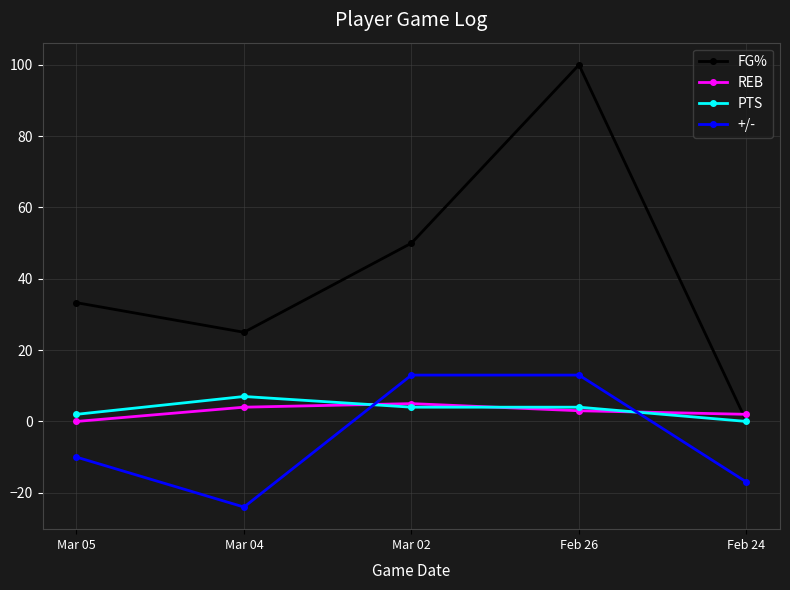

At how many categories does at least one series exceed 5?

4